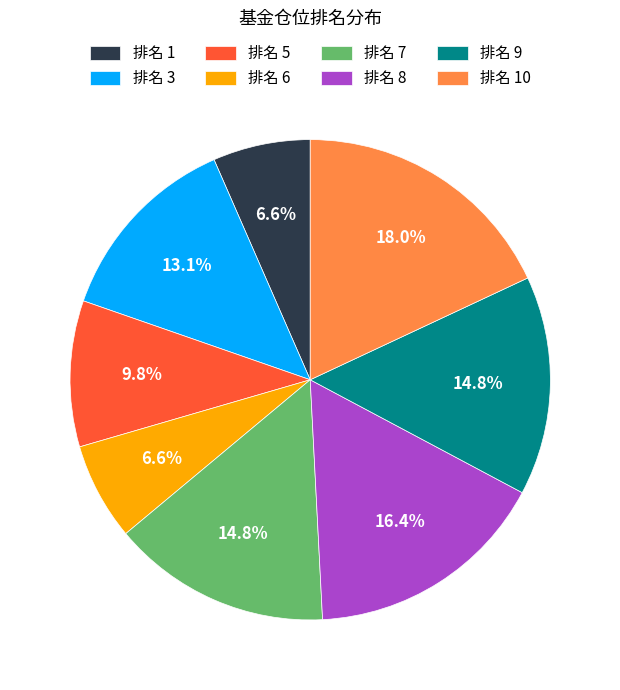

Is there a majority slice in this chart?

No